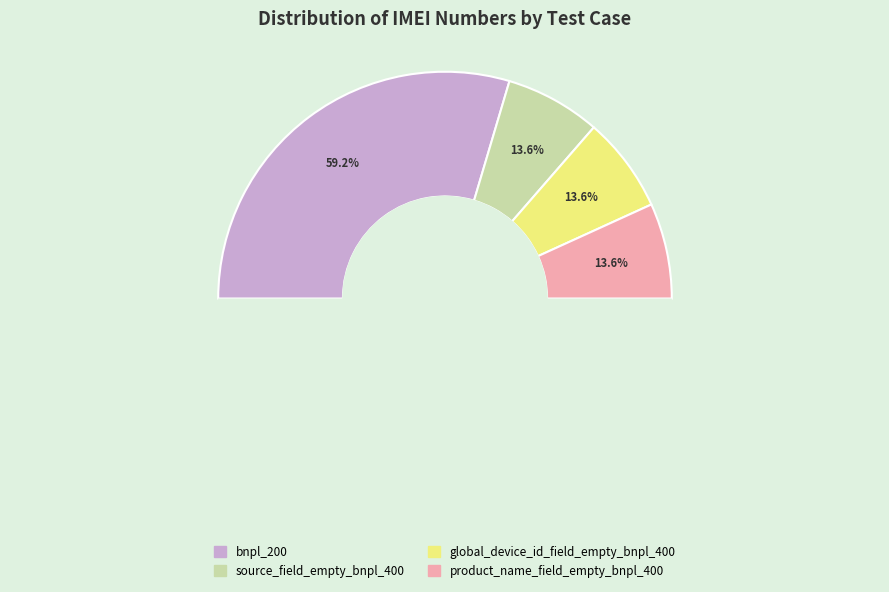

Is it true that global_device_id_field_empty_bnpl_400 is 14% of the pie?

True